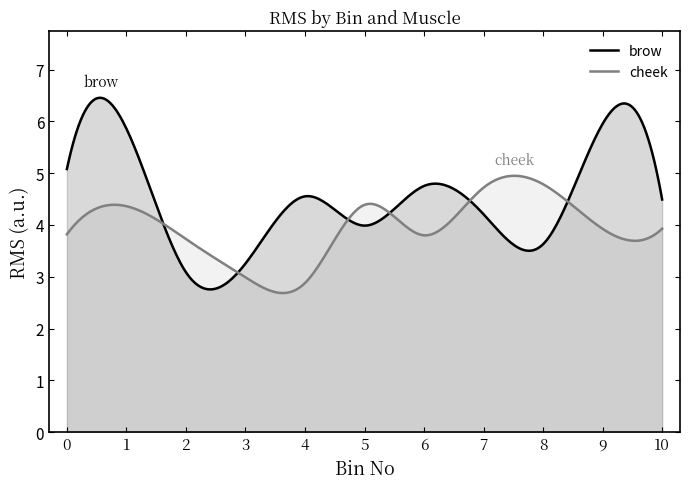

Which series has the largest range (max minus min)?

brow